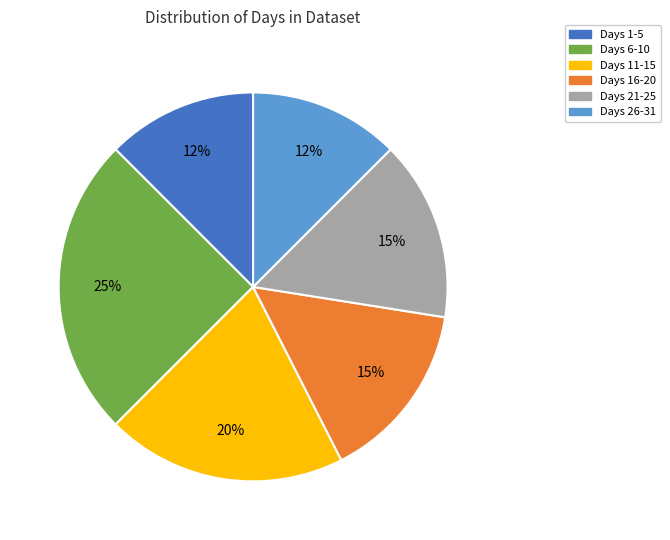

To the nearest percent, what is the average slice percentage?

17%